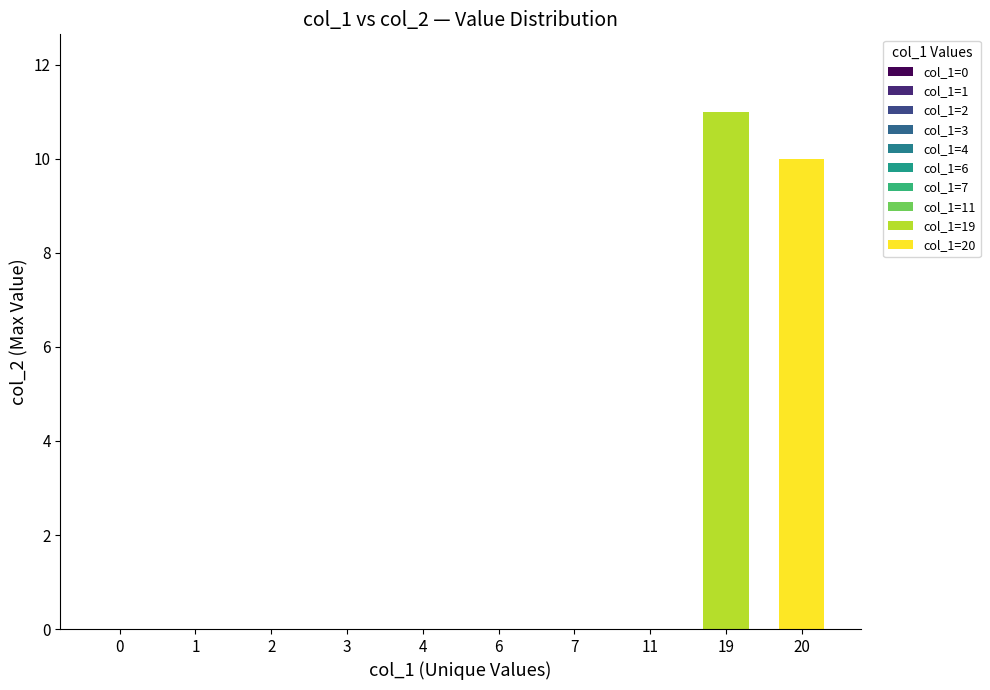

What is the sum of all values?

21